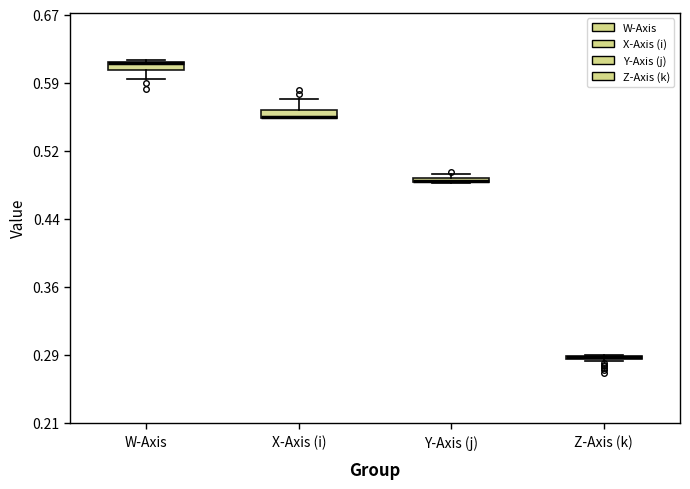

Where is the upper edge of the box for W-Axis on the y-axis? The values are not printed on the chart, so give them approximately, as read against the axis.

0.62